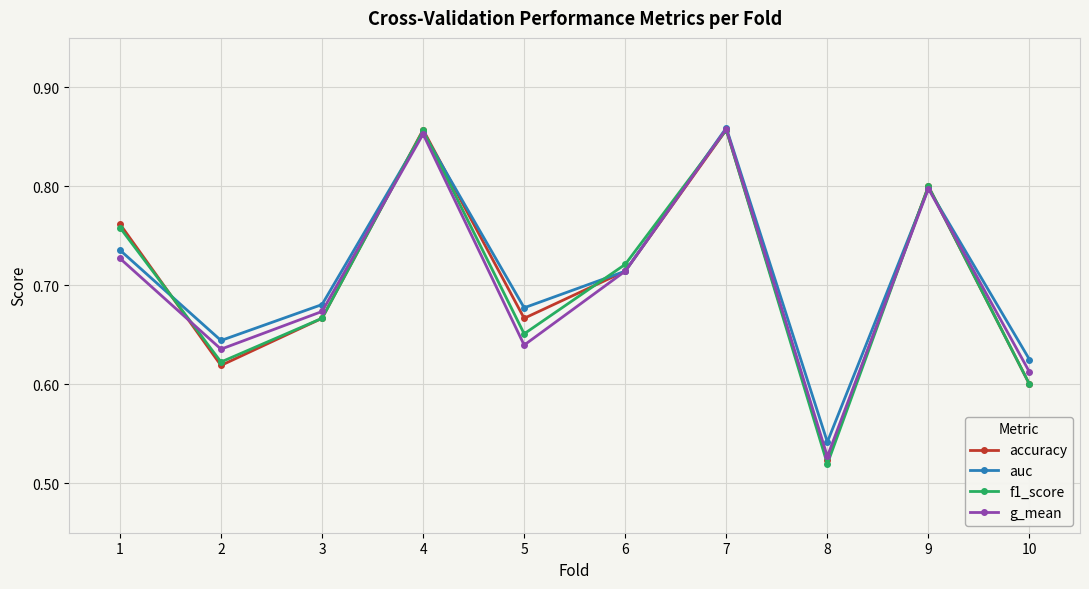

Is the value of f1_score at 1 greater than the value of g_mean at 8?

Yes